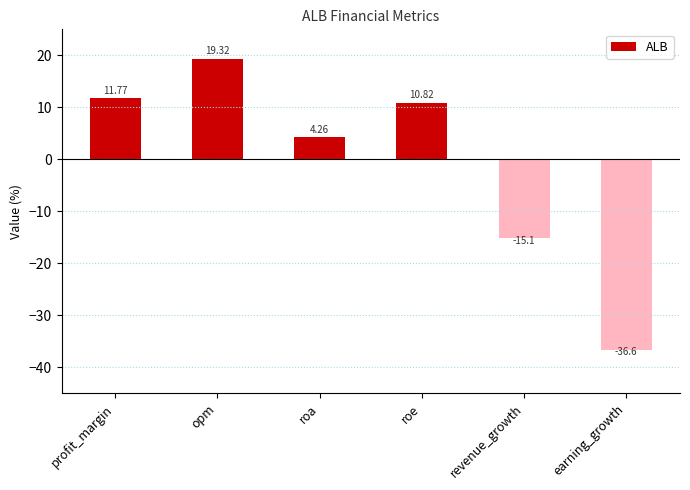

What is the label of the 4th bar from the left?

roe